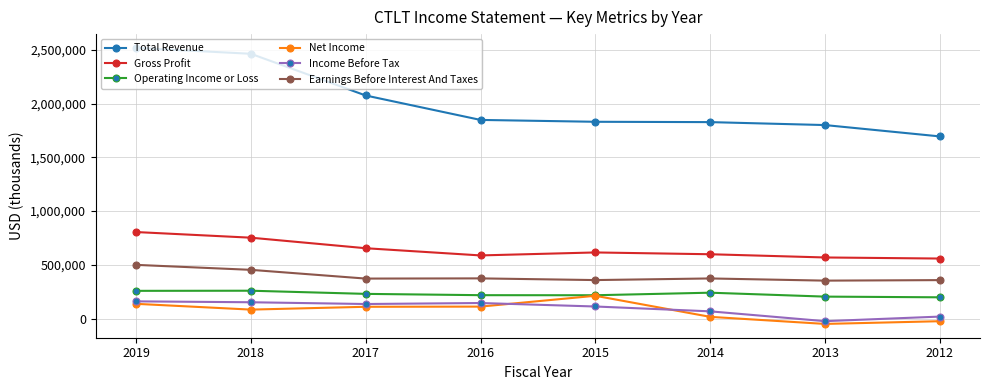

How many lines are shown in the chart?

6